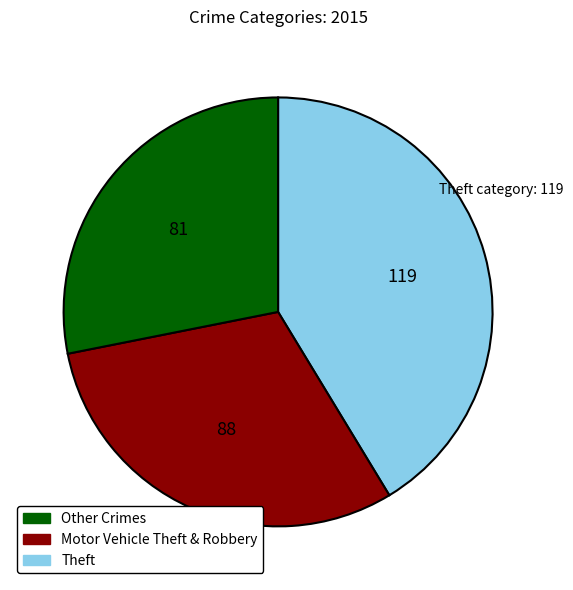

Is there a majority slice in this chart?

No